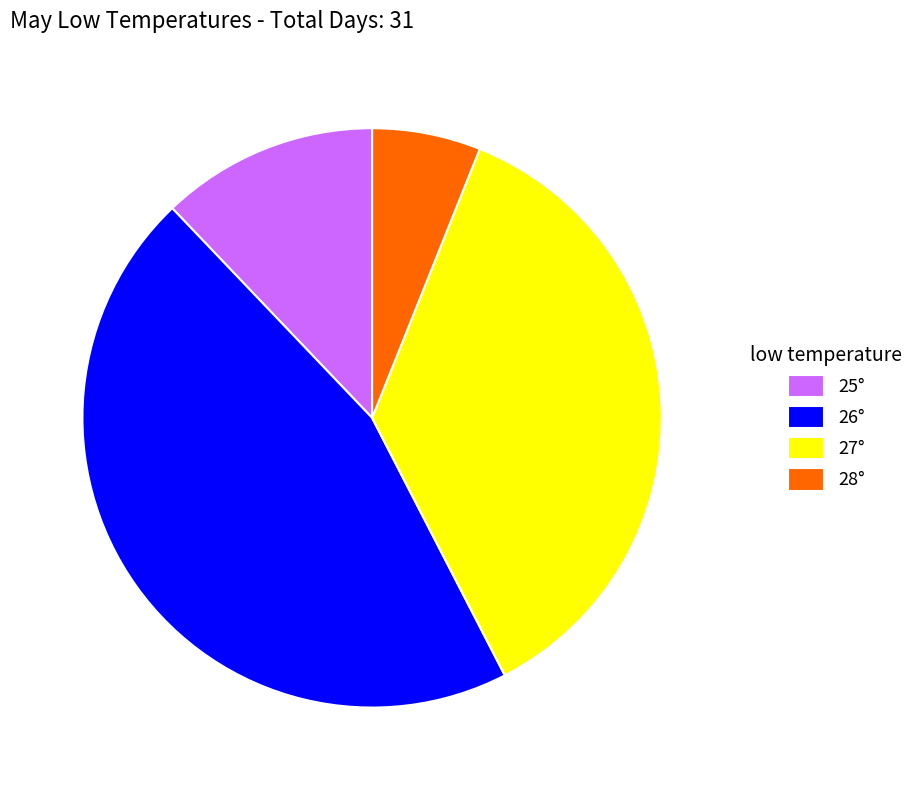

Is there any slice that represents more than half of the pie?

No